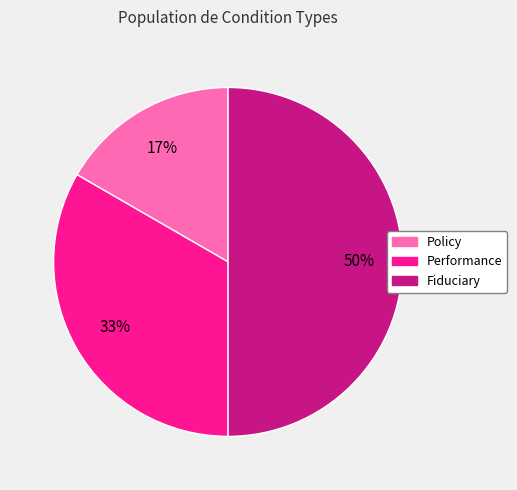

Combined, do Performance and Fiduciary account for over 50%?

Yes